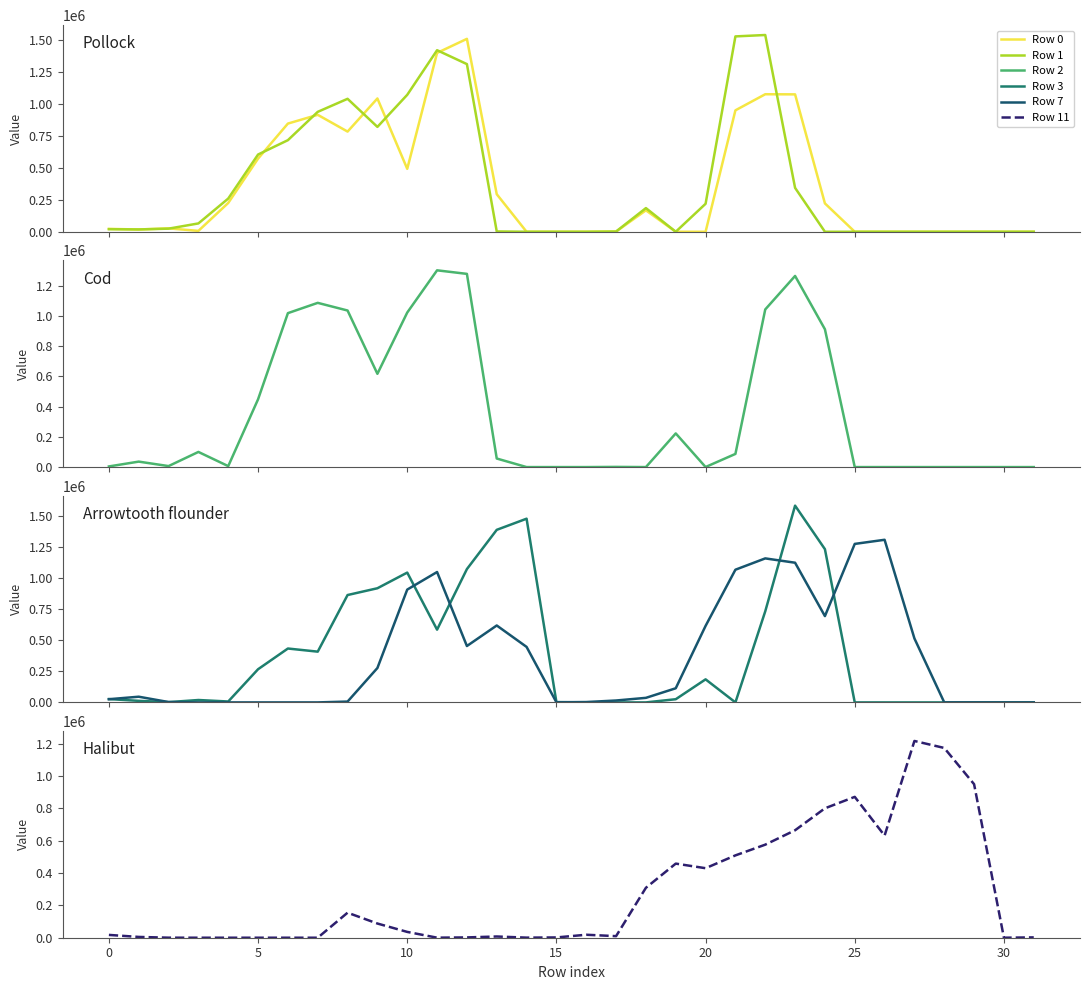

What is the difference between the Row 3 (col2-7) values at 15 and 10?

1036660